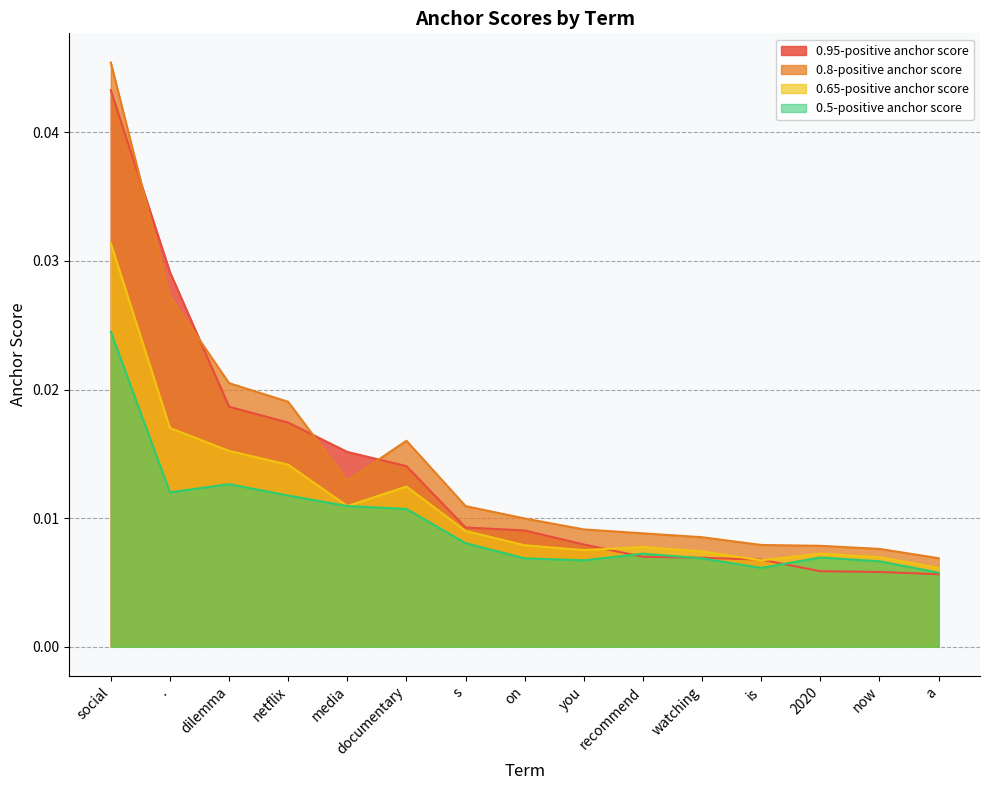

What are all the series names shown in the legend?

0.95-positive anchor score, 0.8-positive anchor score, 0.65-positive anchor score, 0.5-positive anchor score